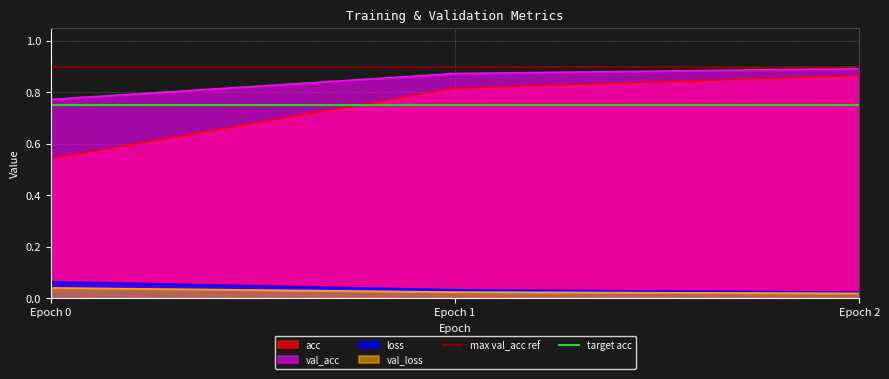

True or false: max val_acc ref has a value of 0.9 at Epoch 0.

True